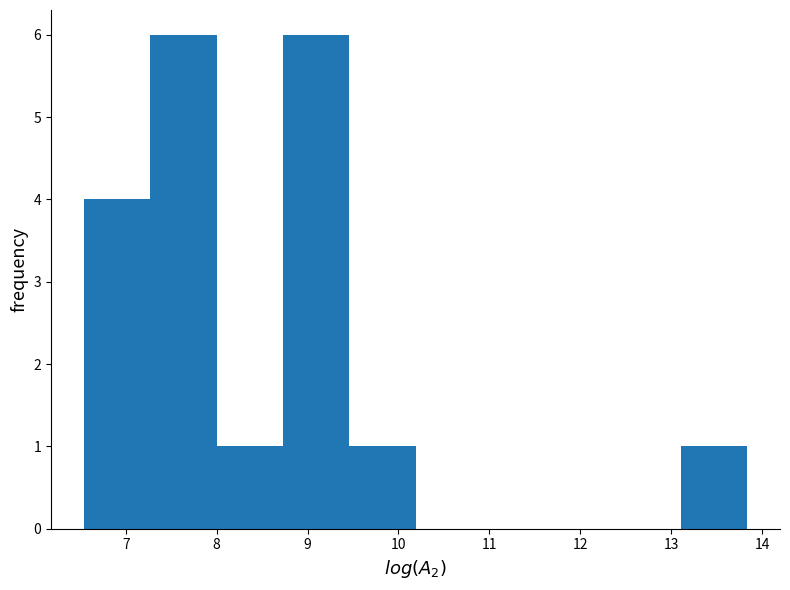

Reading left to right, transcribe this chart: for each bar, give the range it covers on the x-axis and its height. Neither the bar edges nor the heights are printed on the chart, so give them approximately, as read against the axes.

6.5 to 7.3: 4
7.3 to 8.0: 6
8.0 to 8.7: 1
8.7 to 9.5: 6
9.5 to 10.2: 1
10.2 to 10.9: 0
10.9 to 11.6: 0
11.6 to 12.4: 0
12.4 to 13.1: 0
13.1 to 13.8: 1